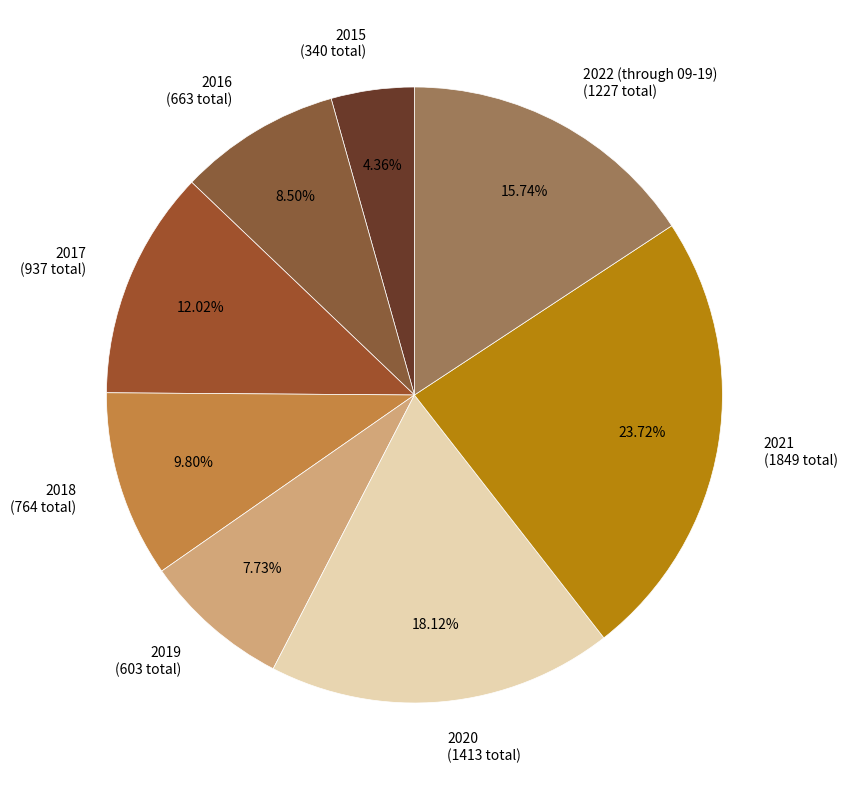

What is the smallest slice in the pie chart?

2015